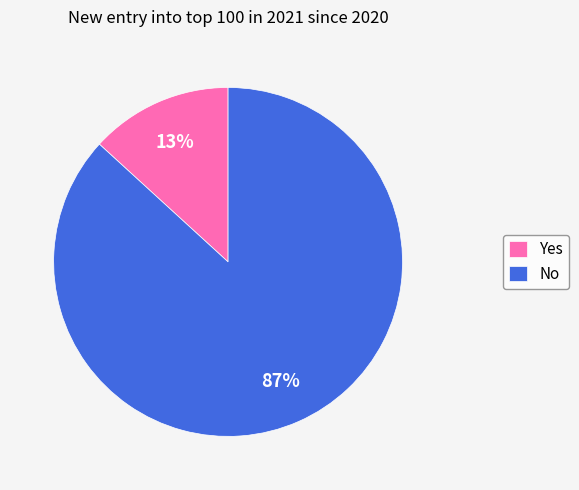

To the nearest percent, what is the average slice percentage?

50%